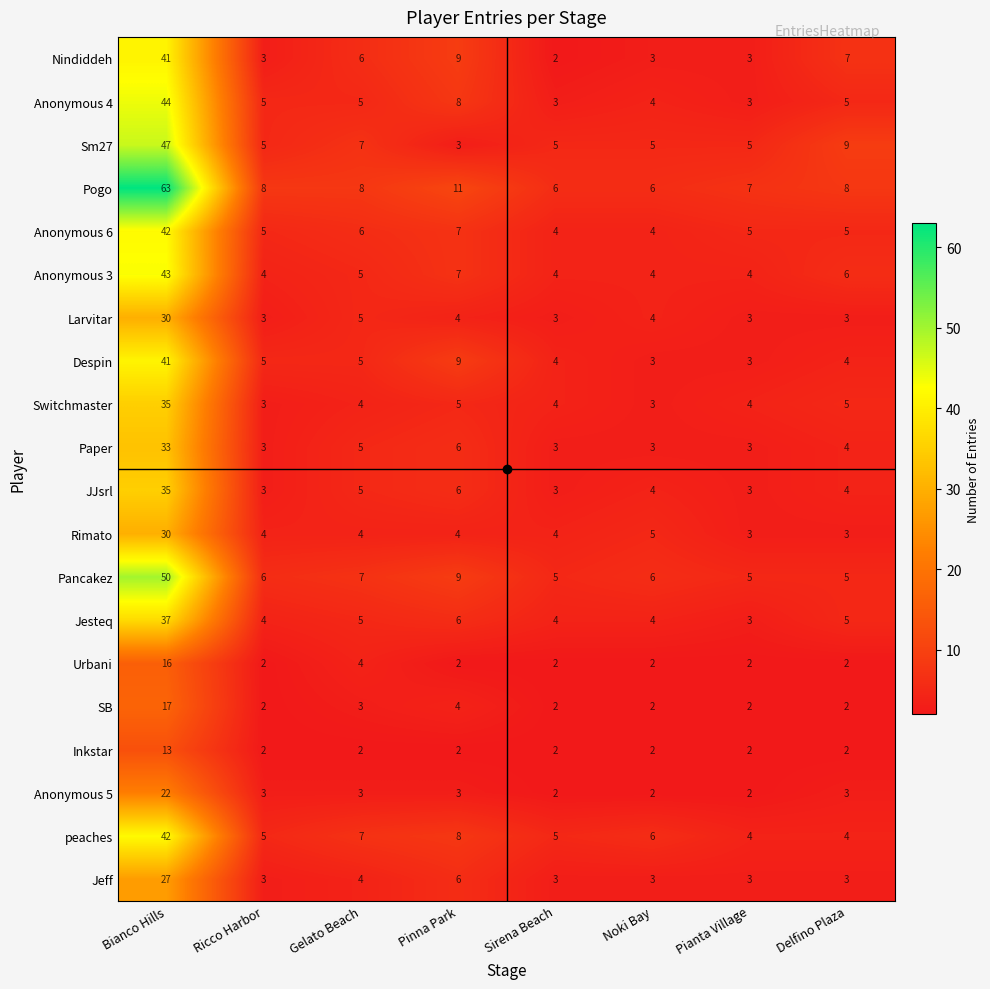

At how many categories does at least one series exceed 20?

1